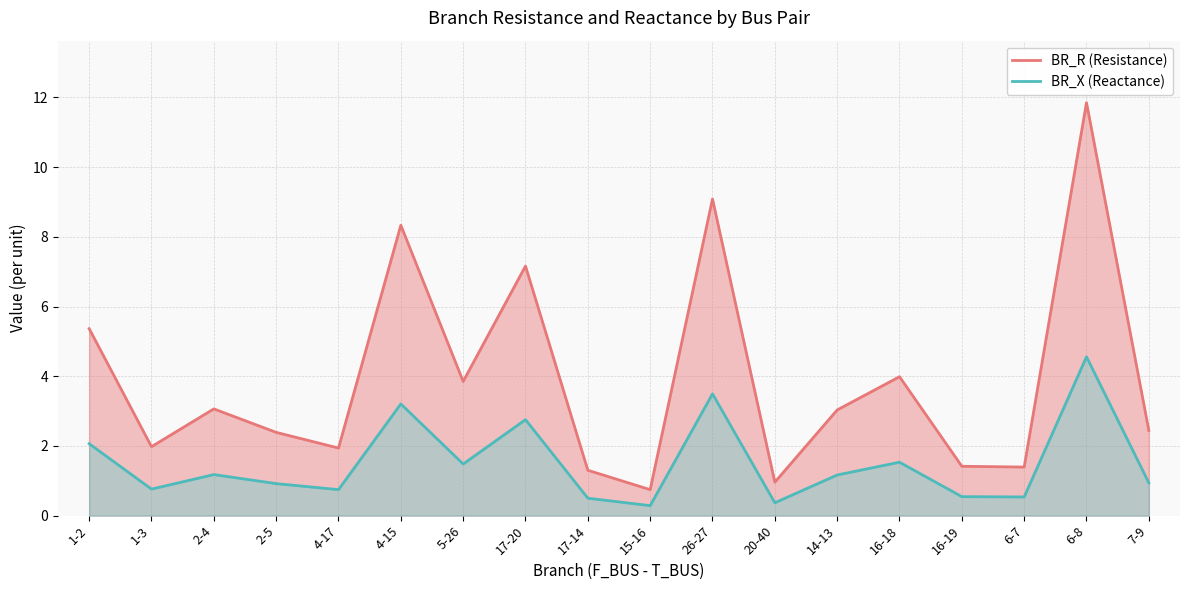

What is the sum of all BR_R (Resistance) values?

70.3